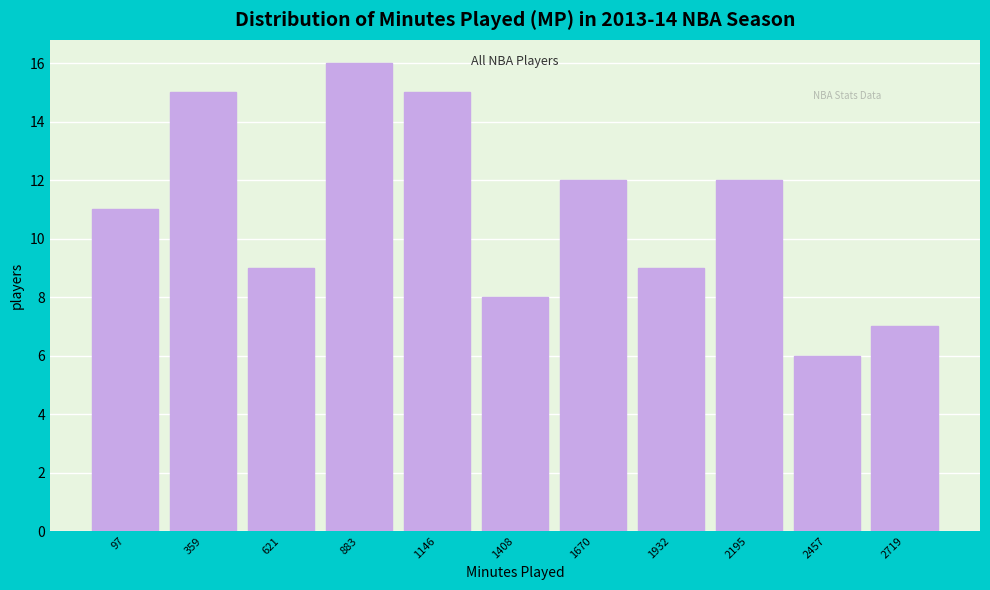

Reading left to right, what are all the values shown in this chart?

11	15	9	16	15	8	12	9	12	6	7